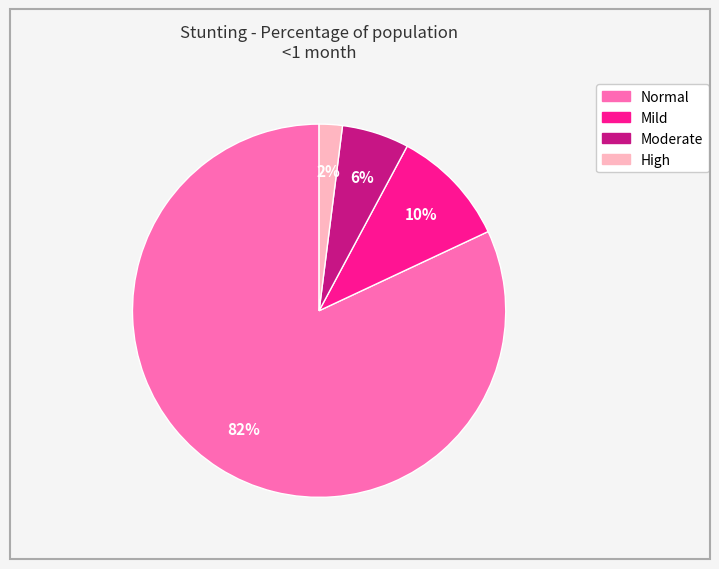

Does any single category account for the majority?

Yes